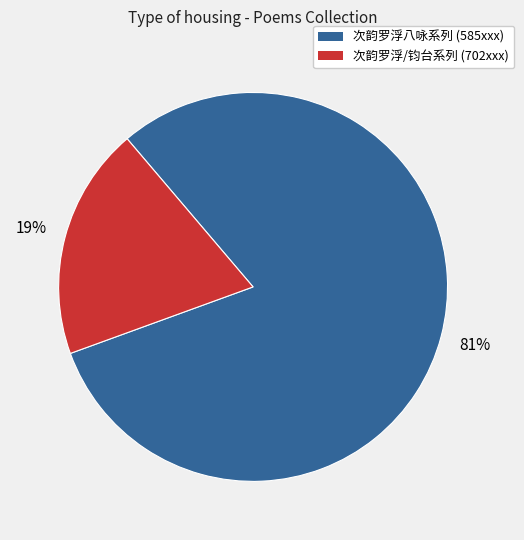

Is there a majority slice in this chart?

Yes